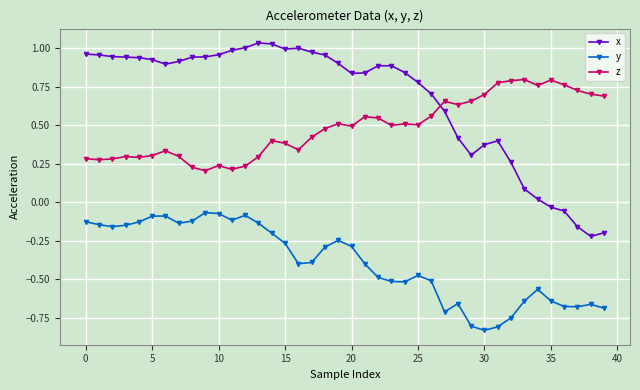

Which series has the largest range (max minus min)?

x